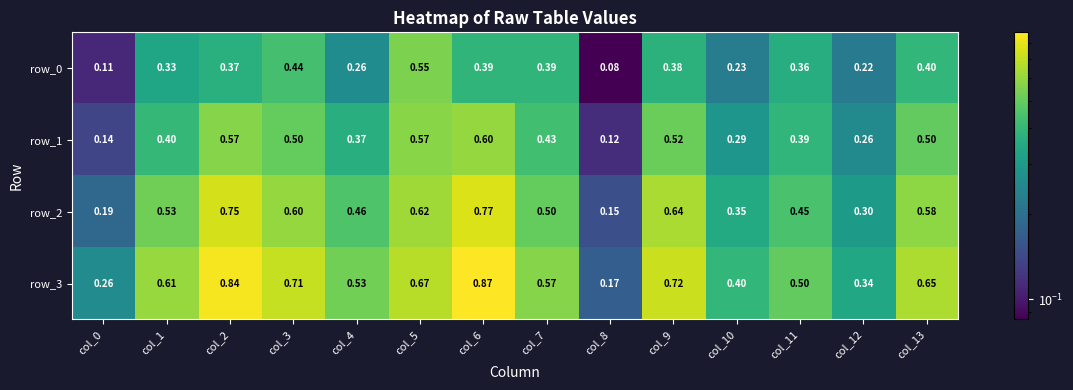

What is the average value of the row_2 series?

0.5